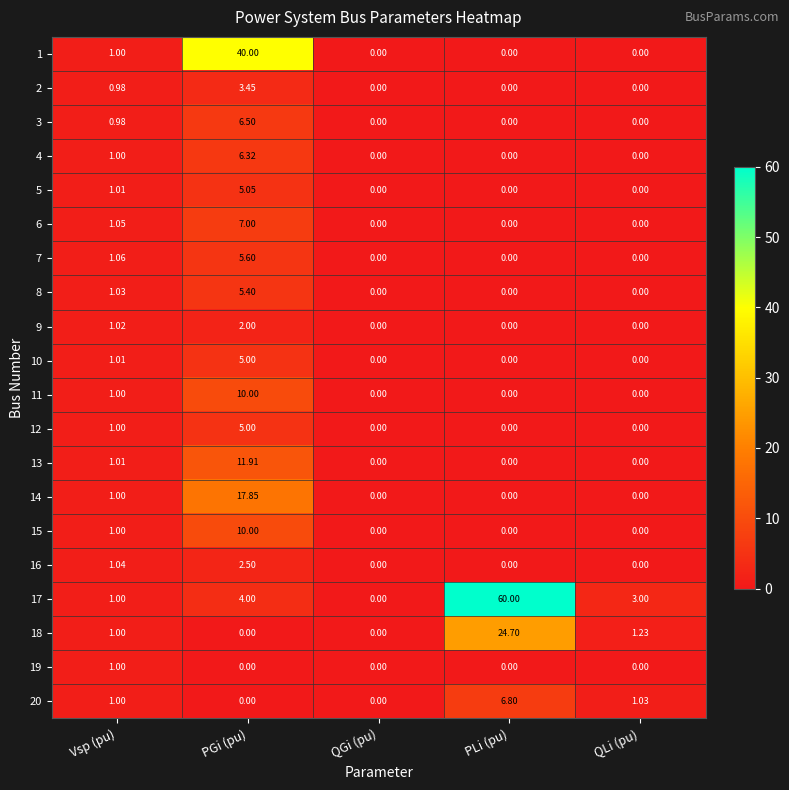

At which label does 12 reach its peak?

PGi (pu)